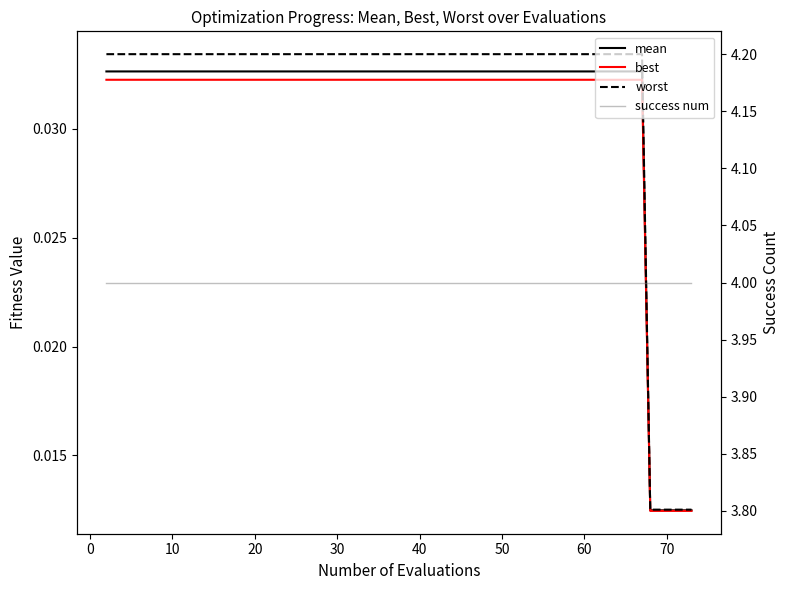

Which series has the widest spread of values?

worst